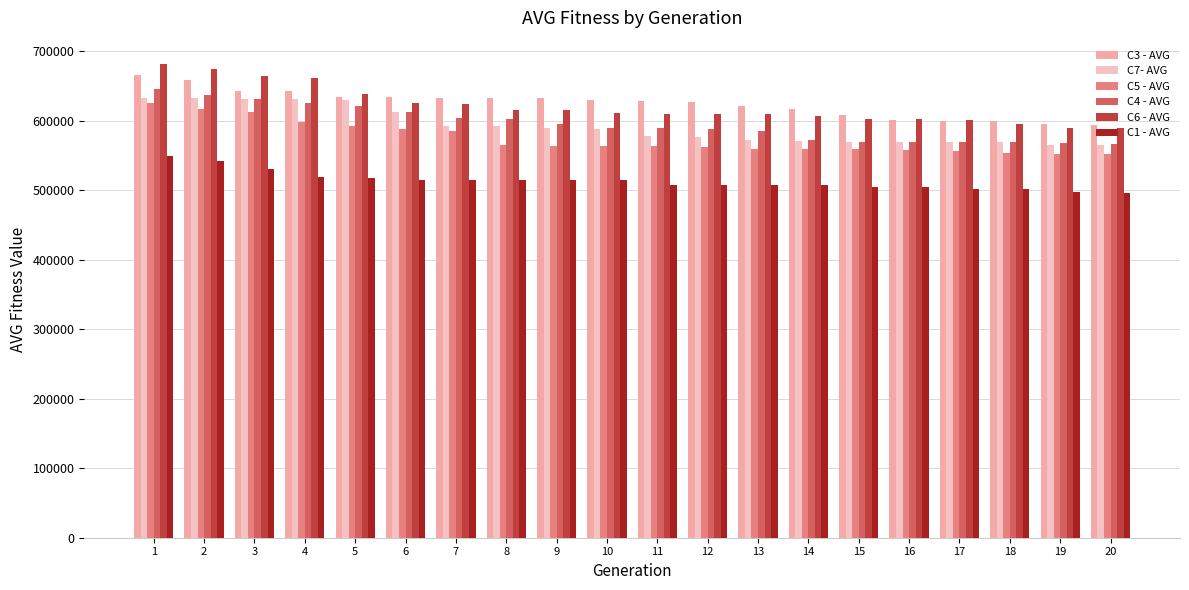

The value of C7- AVG at 7 is 1046542.6. True or false?

False